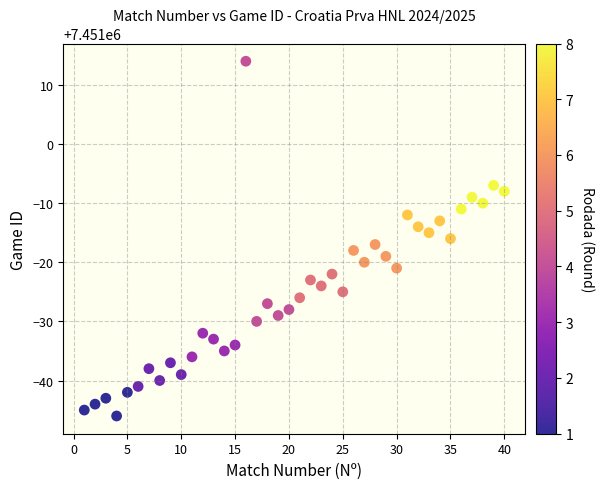

What is the range of X values (max minus min)?

39